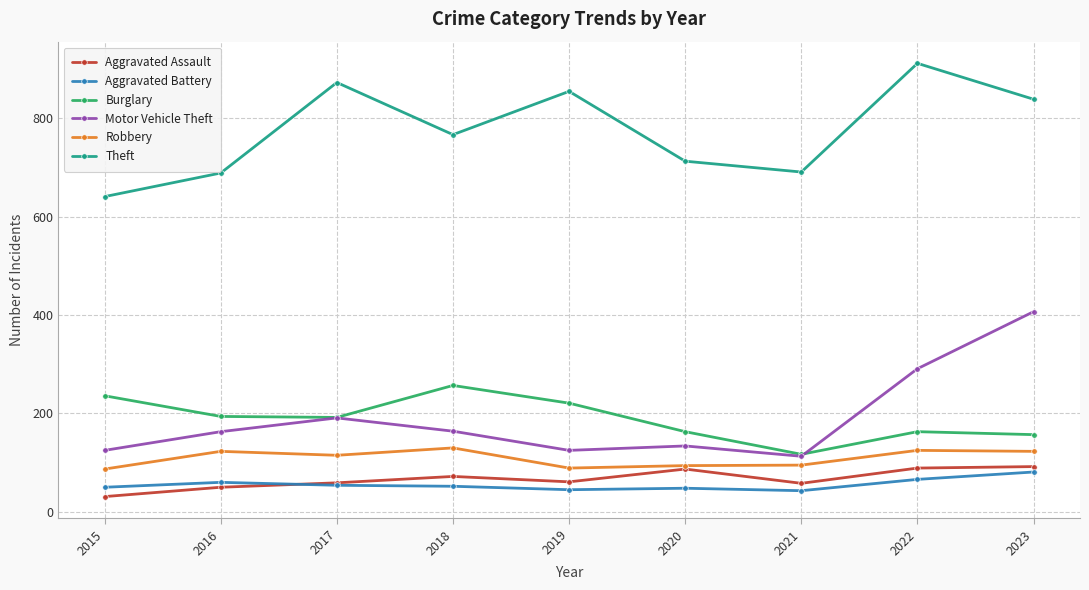

Between 2019 and 2022, which series saw the biggest shift?

Motor Vehicle Theft